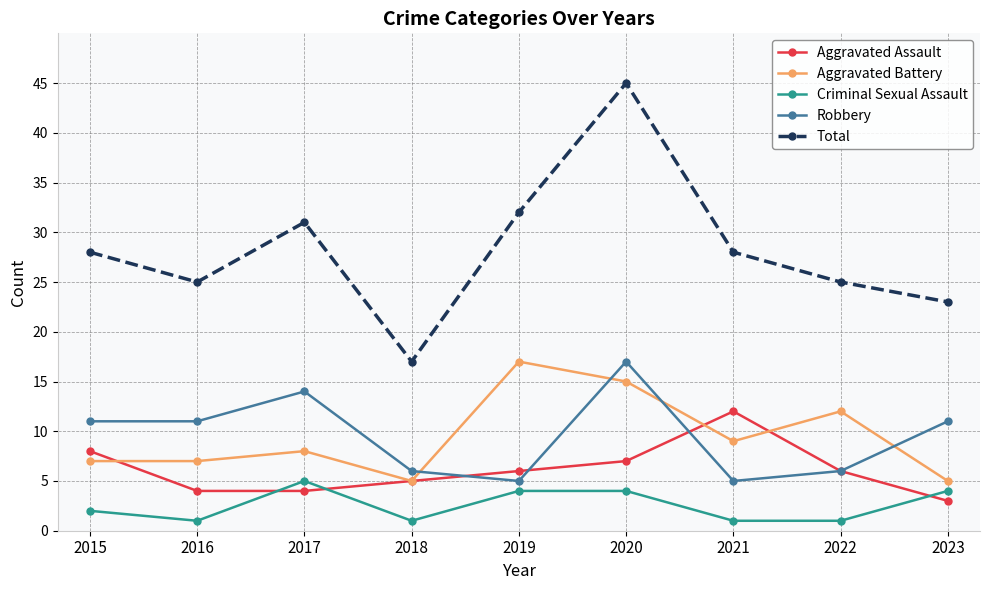

Where is the first local maximum for Total?

2017